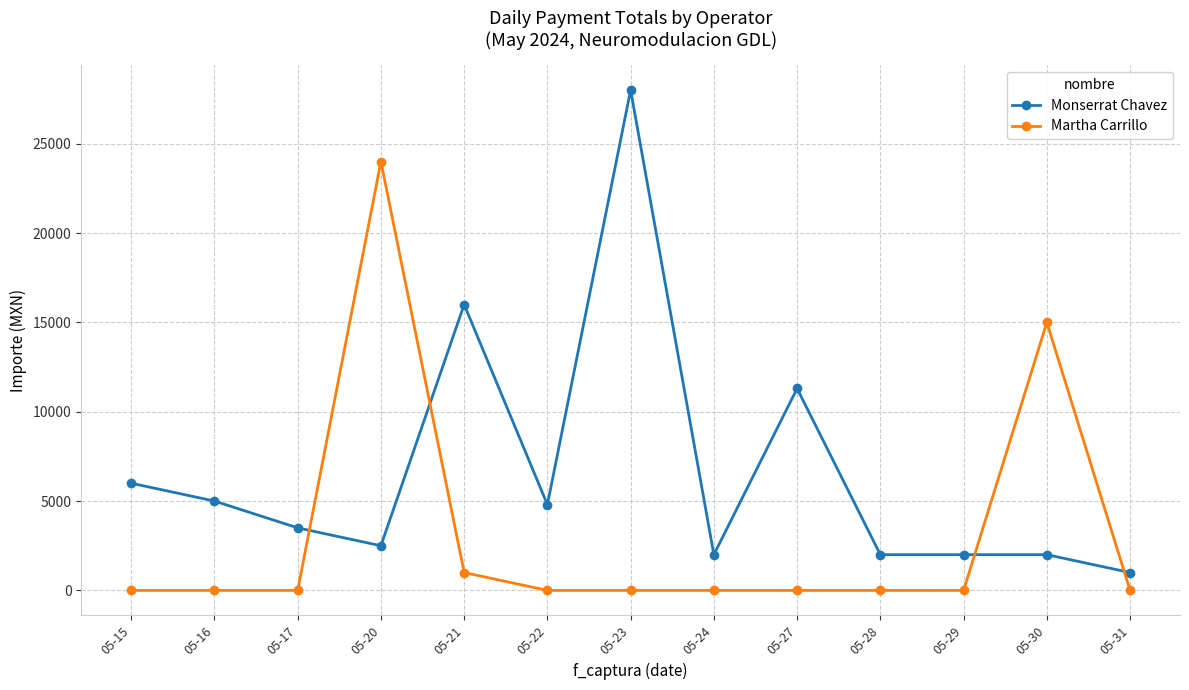

What is the sum of the Monserrat Chavez values at 05-27 and 05-21?

27300